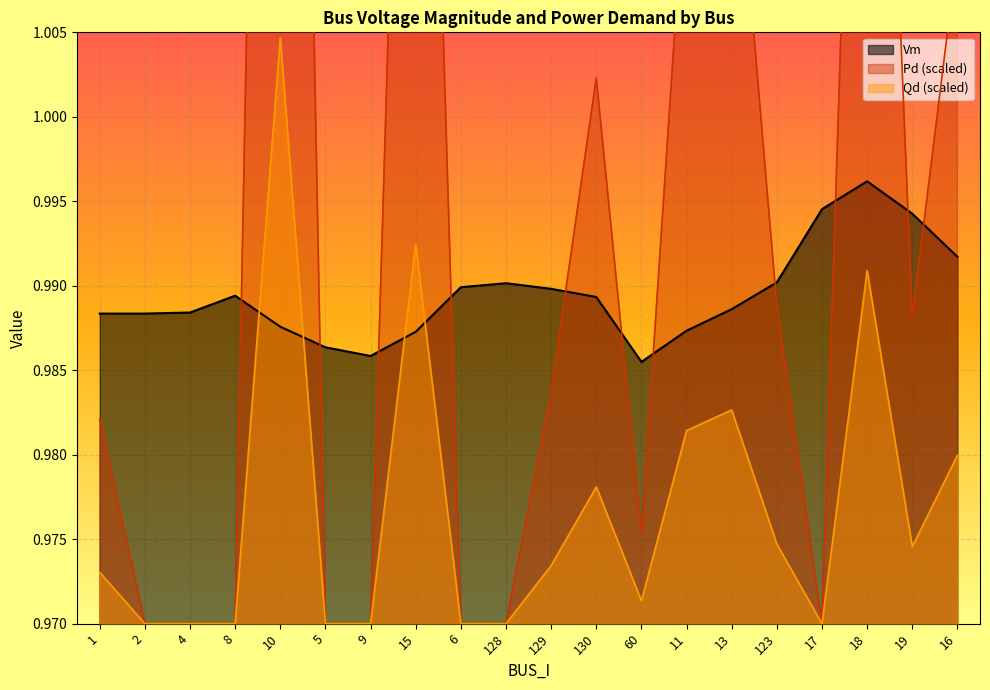

What is the spread (max minus min) of values at 15?

0.1